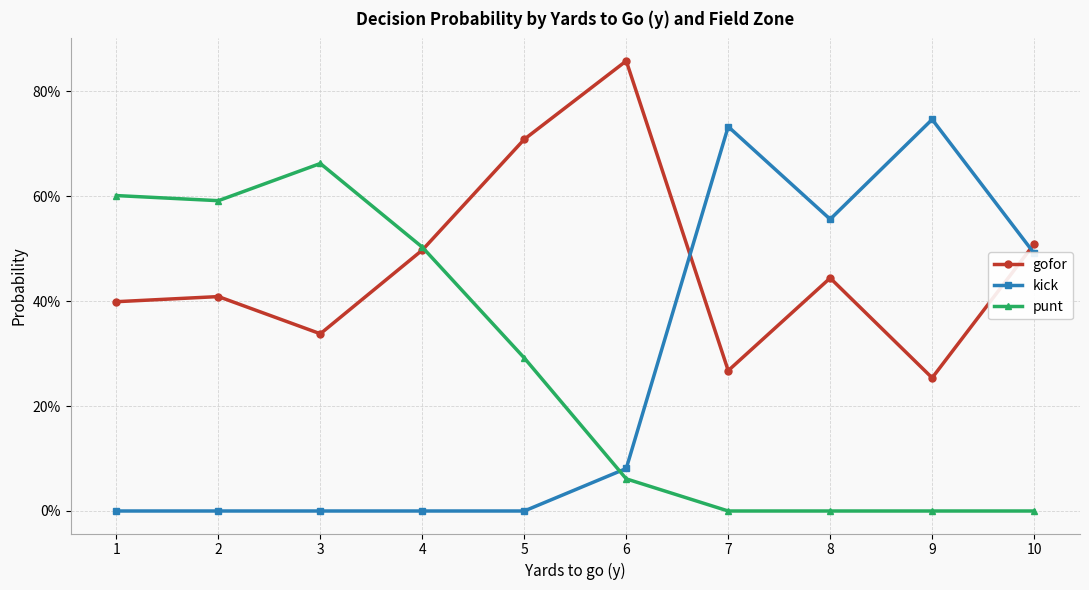

In kick, how many points are higher than both neighbors (excluding endpoints)?

2